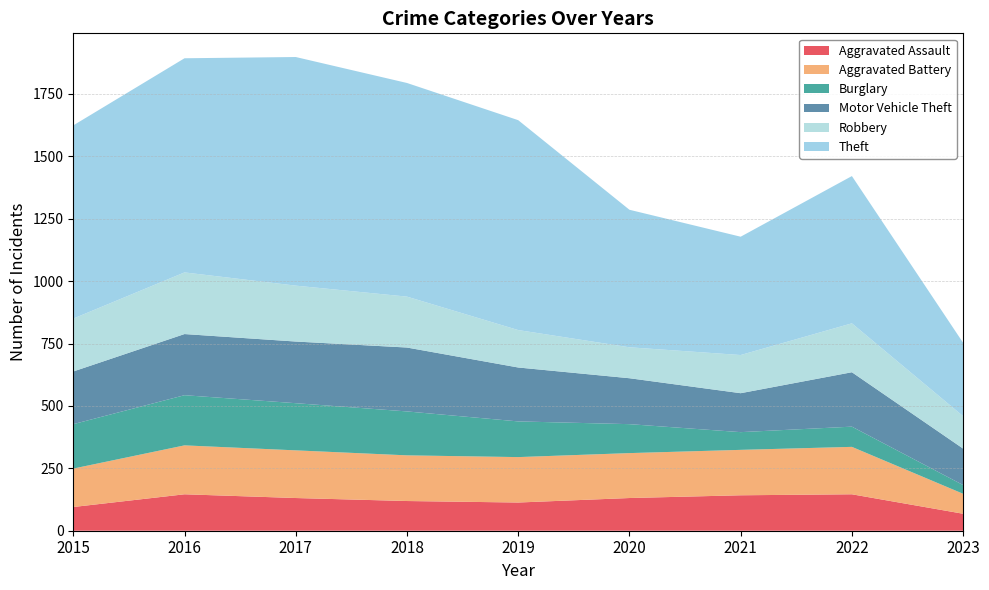

Reading left to right, transcribe all the data shown in this chart.

Aggravated Assault: 2015=95	2016=146	2017=131	2018=119	2019=113	2020=131	2021=142	2022=146	2023=68
Aggravated Battery: 2015=154	2016=196	2017=191	2018=183	2019=182	2020=180	2021=182	2022=190	2023=80
Burglary: 2015=178	2016=201	2017=189	2018=176	2019=143	2020=116	2021=71	2022=81	2023=35
Motor Vehicle Theft: 2015=211	2016=245	2017=247	2018=256	2019=216	2020=184	2021=156	2022=218	2023=146
Robbery: 2015=212	2016=247	2017=224	2018=204	2019=150	2020=124	2021=153	2022=196	2023=130
Theft: 2015=774	2016=858	2017=916	2018=856	2019=841	2020=551	2021=474	2022=590	2023=294